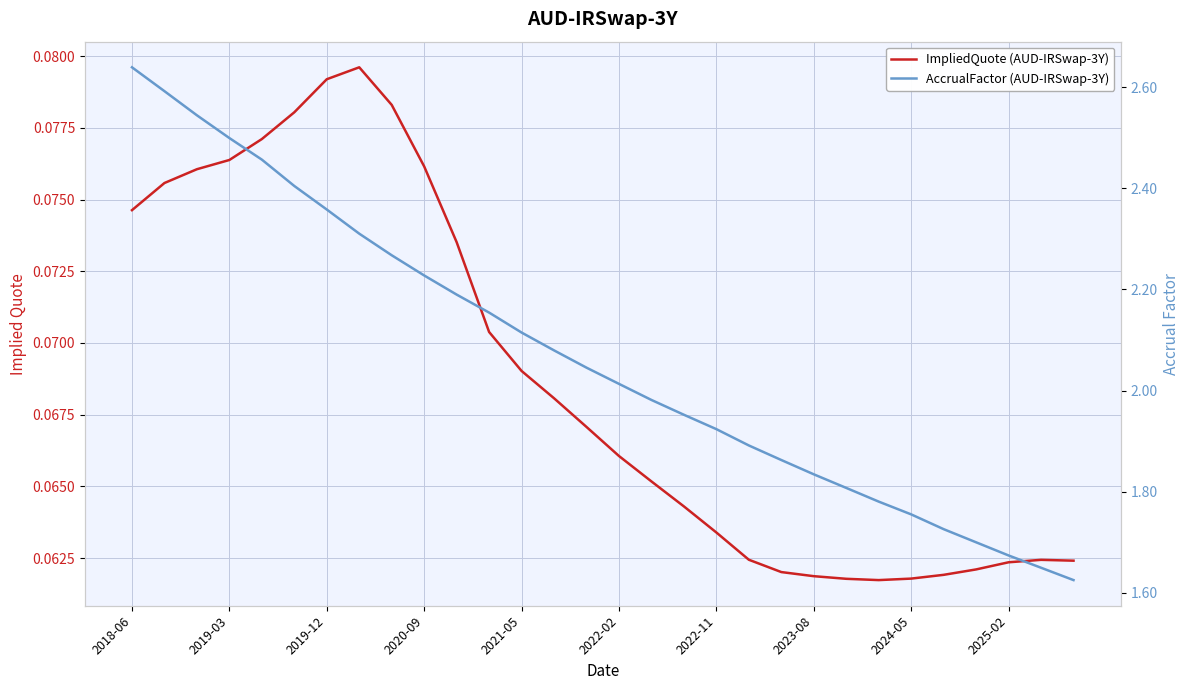

What is the average value of the ImpliedQuote (AUD-IRSwap-3Y) series?

0.1